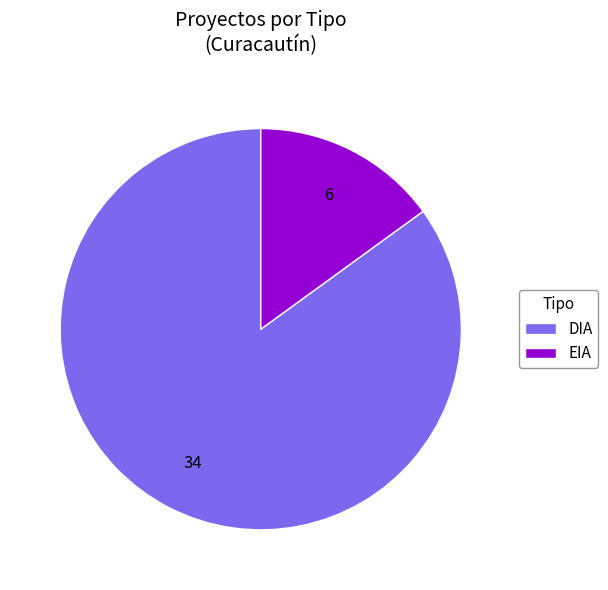

The DIA slice represents 85% of the pie. True or false?

True